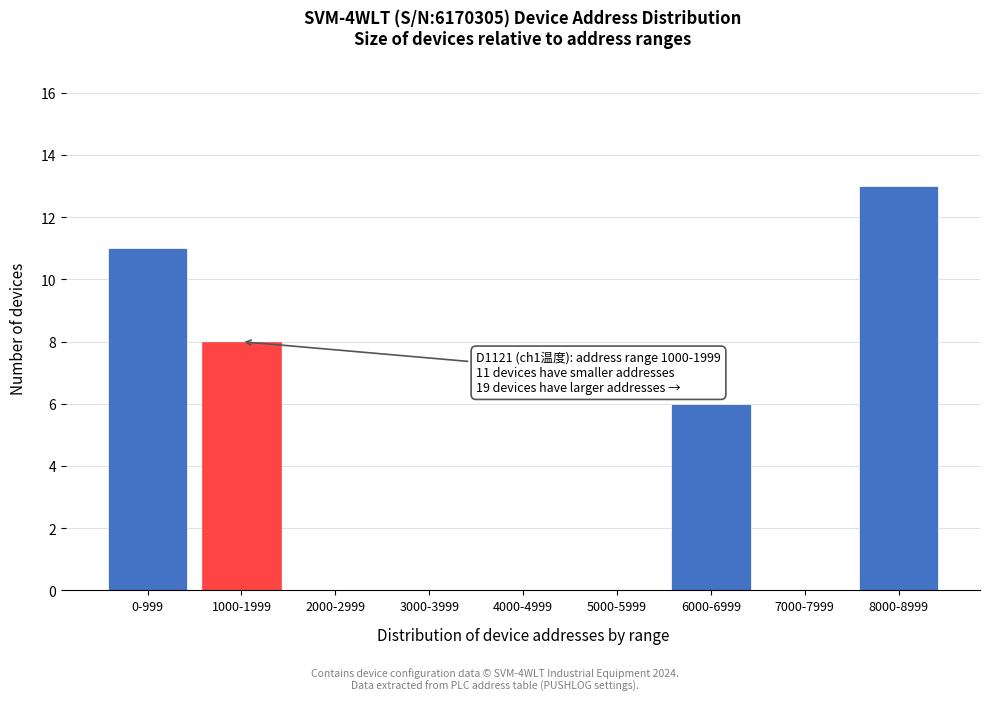

Reading left to right, transcribe all the data shown in this chart.

0-999=11	1000-1999=8	2000-2999=0	3000-3999=0	4000-4999=0	5000-5999=0	6000-6999=6	7000-7999=0	8000-8999=13